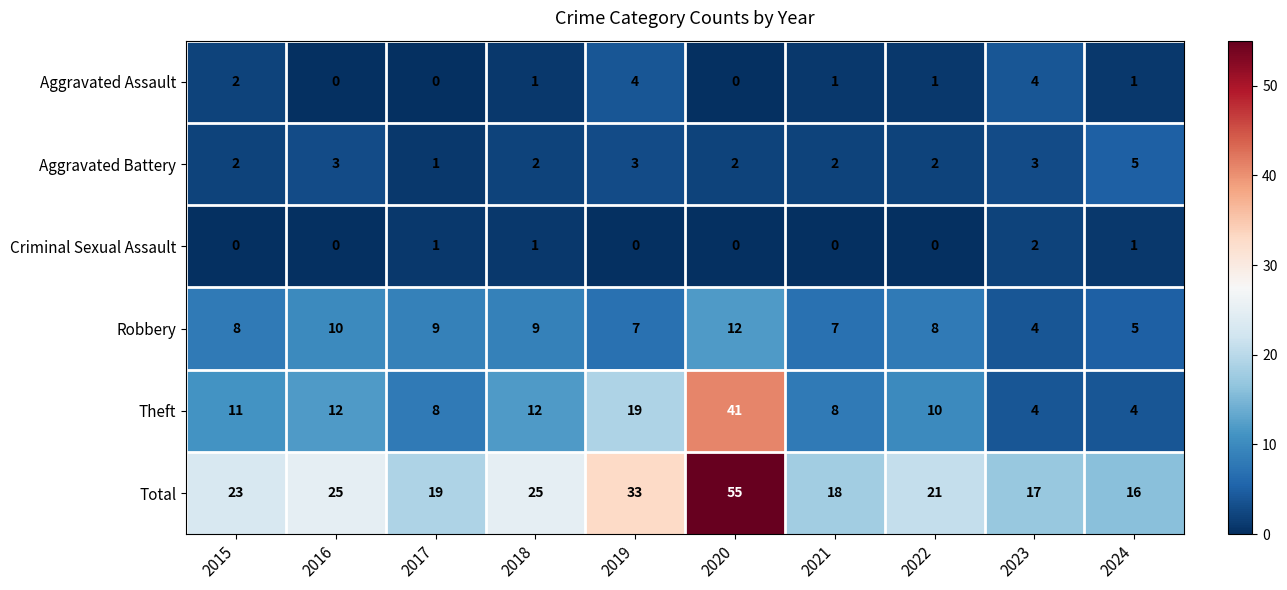

How many series are shown in this chart?

6